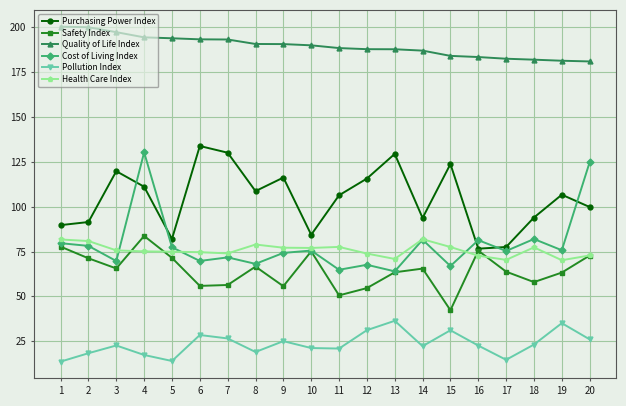

Is the value of Safety Index at 14 greater than the value of Cost of Living Index at 5?

No